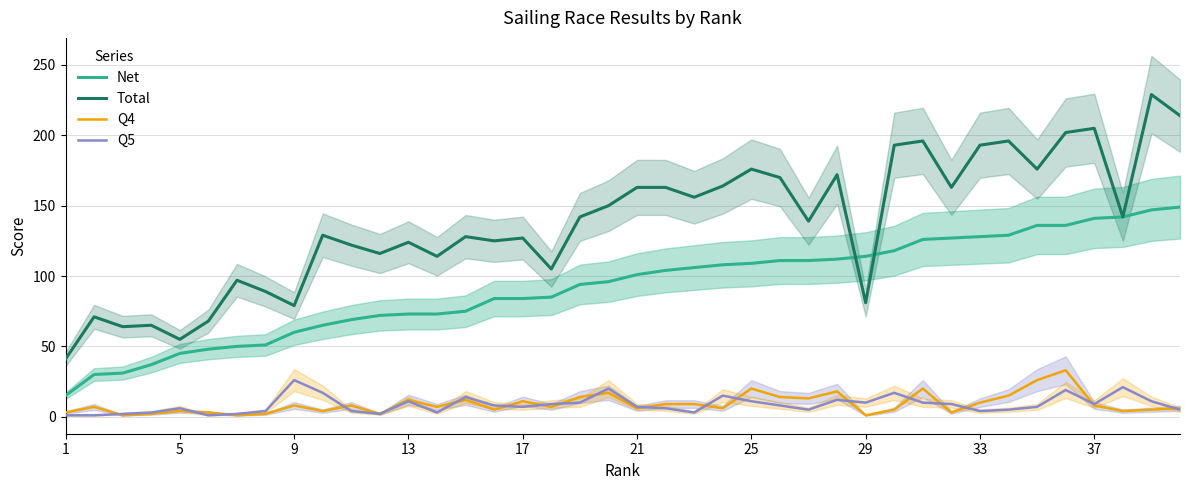

How many lines are shown in the chart?

4